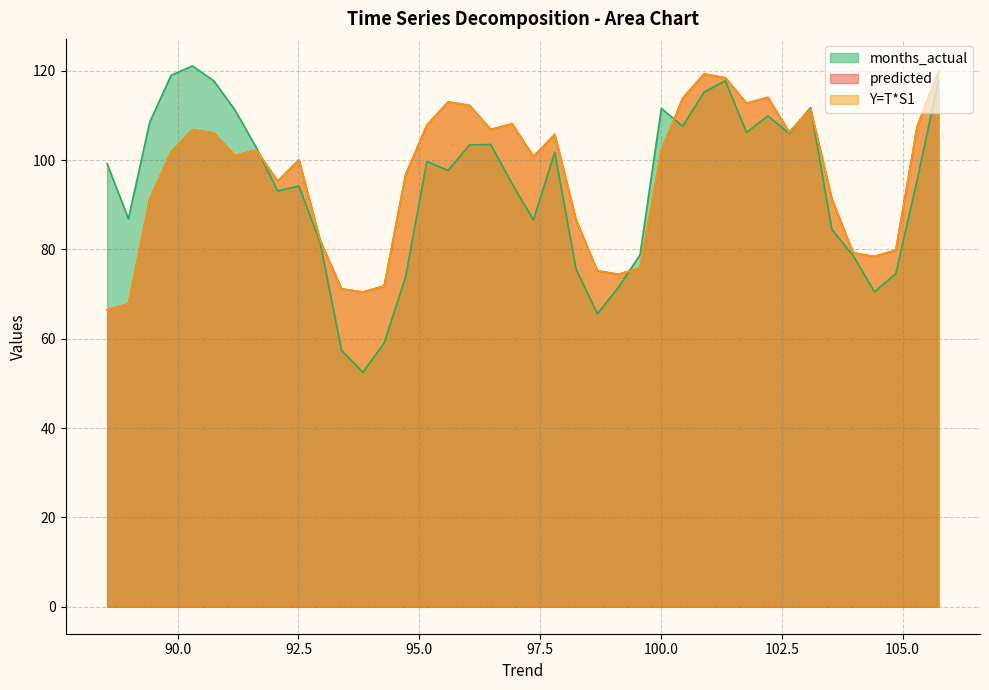

How many lines are shown in the chart?

3